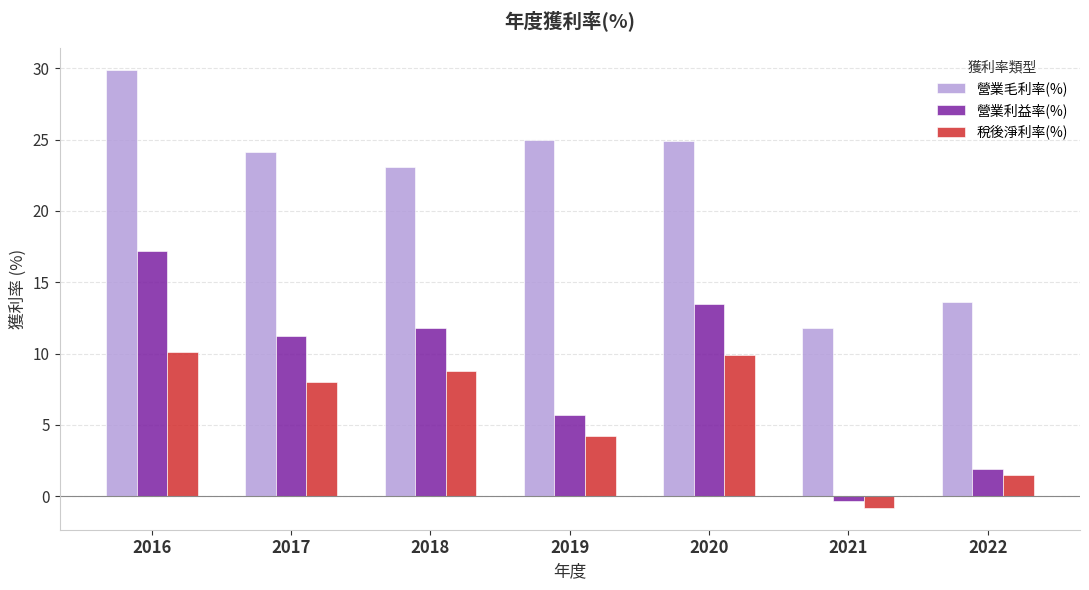

What is the difference between the second highest and minimum values in the 營業毛利率(%) series?

13.2